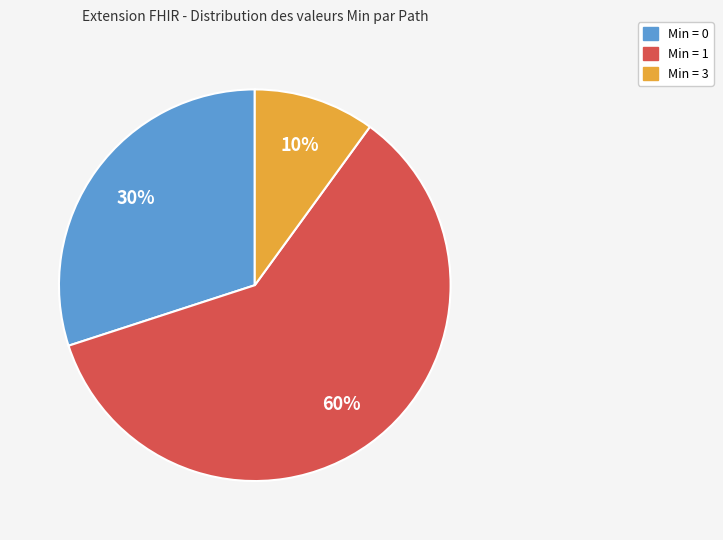

Does any single category account for the majority?

Yes